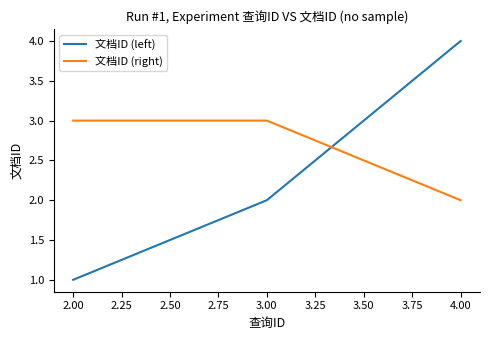

How many categories are shown in the chart?

3